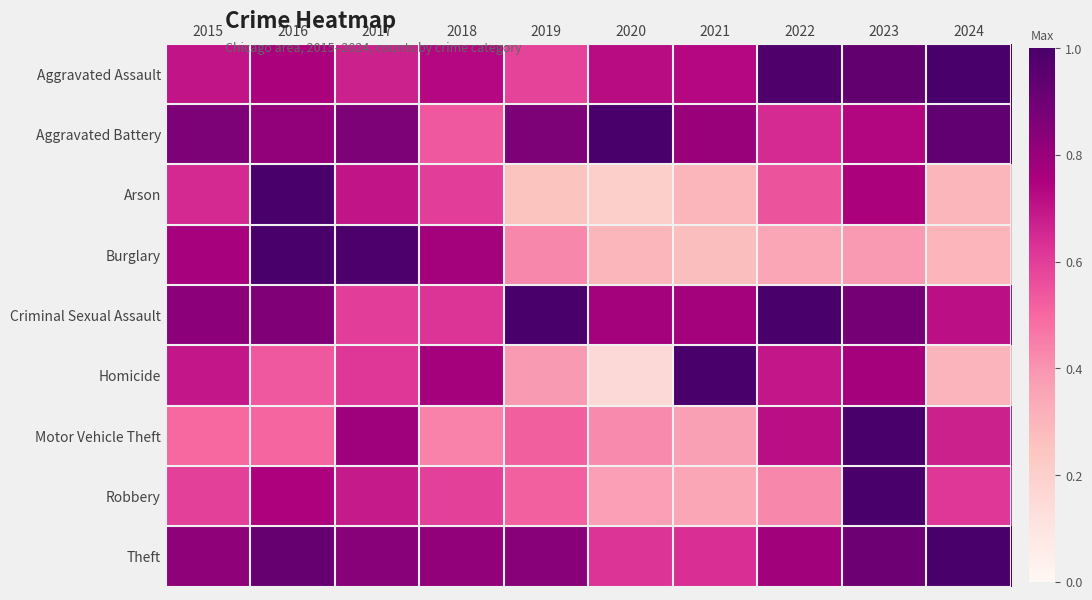

What is the total value across all series at 2015?

6.4